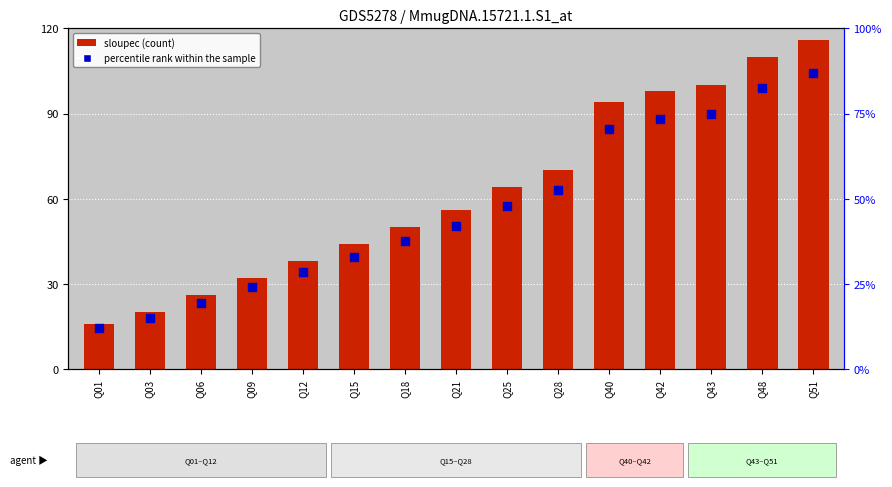

At which category is the sum across all series the highest?

Q51